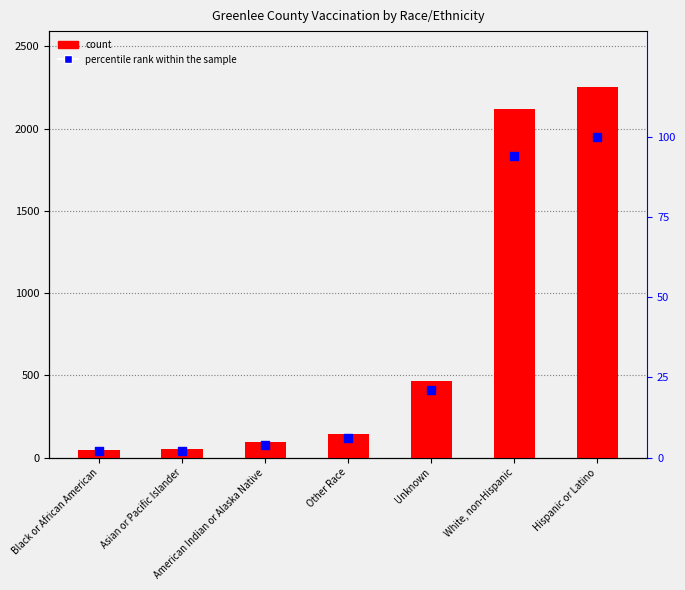

Which series reaches the maximum Y coordinate?

Greenlee